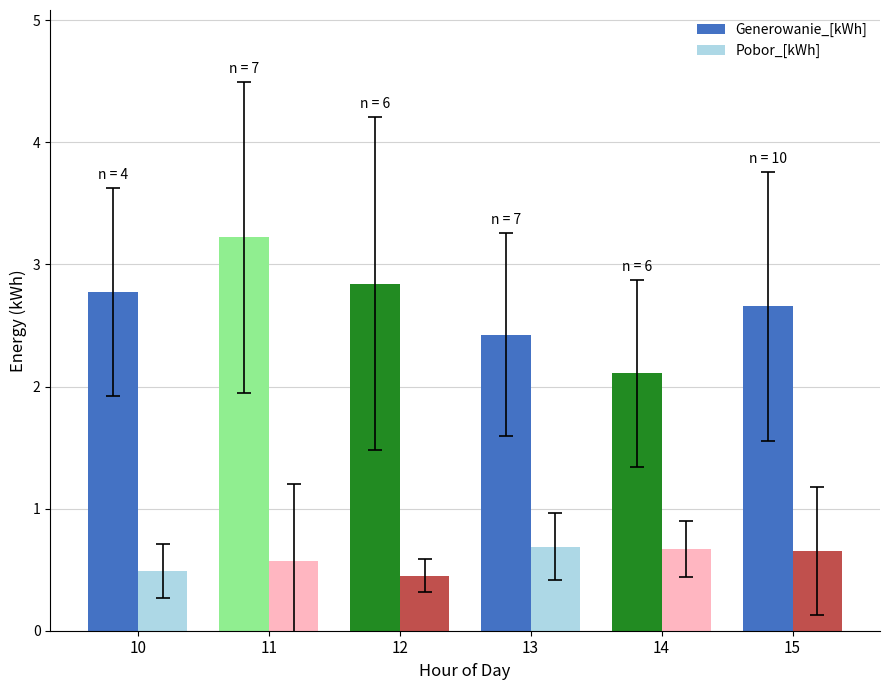

How many series are shown in this chart?

2